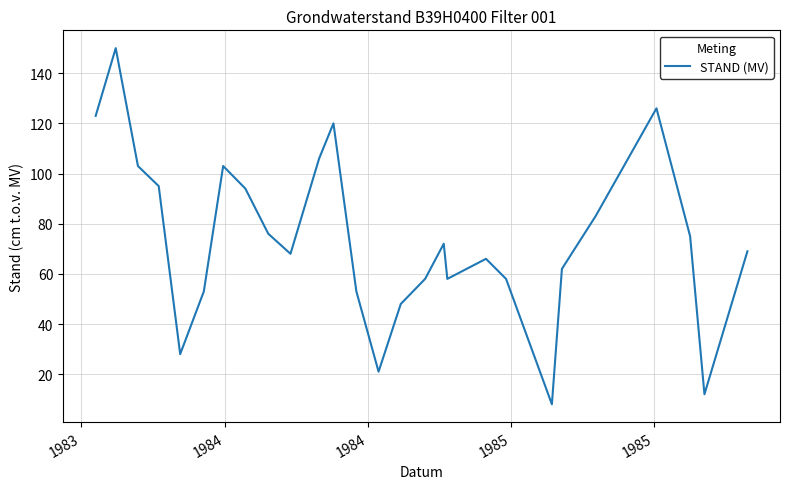

What is the smallest value displayed?

8